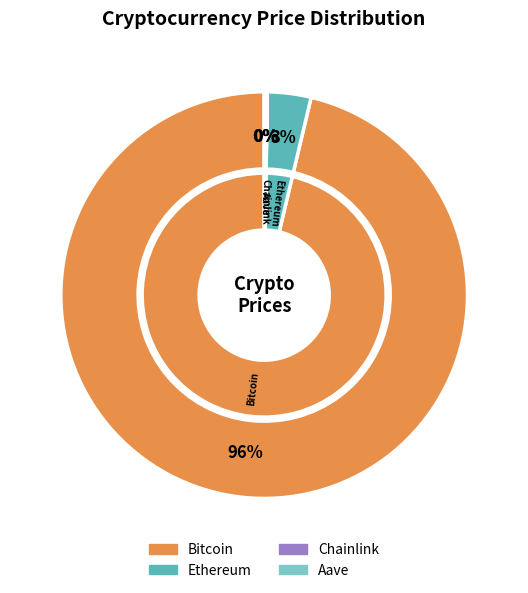

The Chainlink slice represents 0% of the pie. True or false?

True